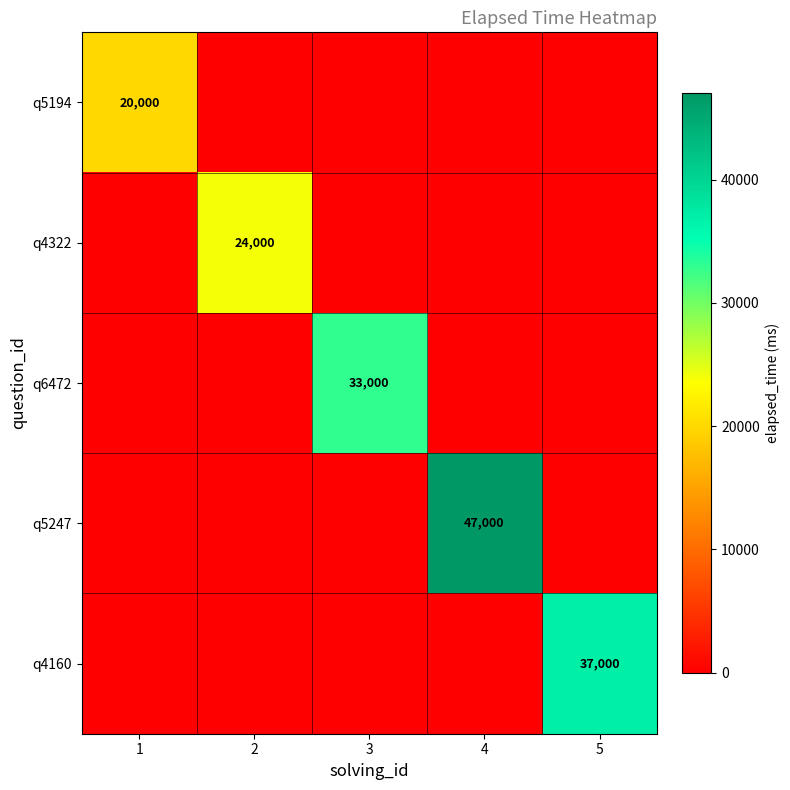

What is the total value across all series at 4?

47000